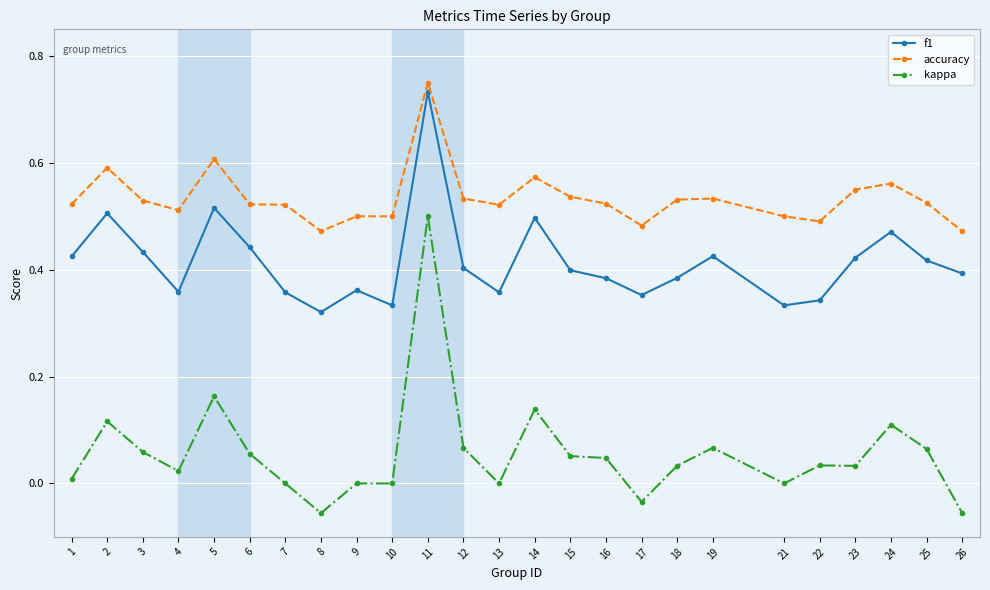

Which series has the widest spread of values?

kappa